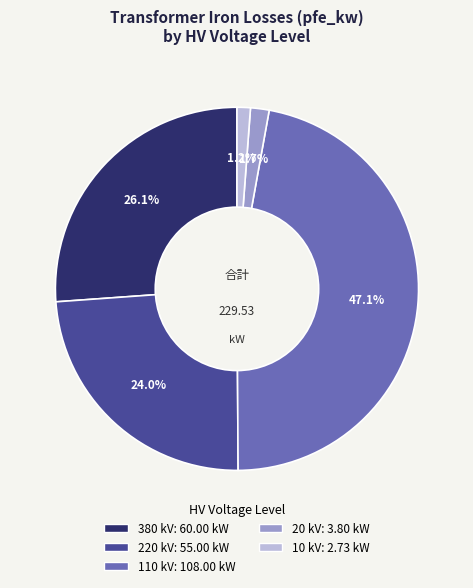

What percentage is the 220 slice, to the nearest percent?

24%